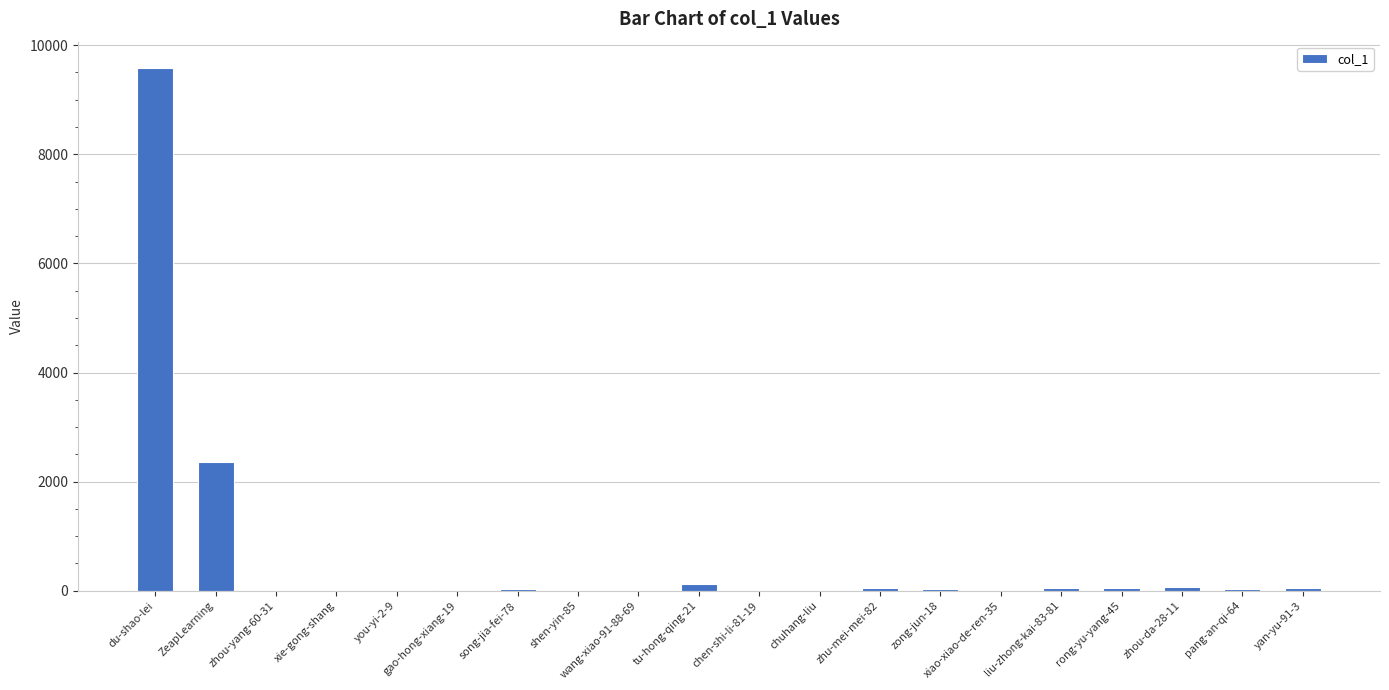

Which category has the highest value across all series?

du-shao-lei